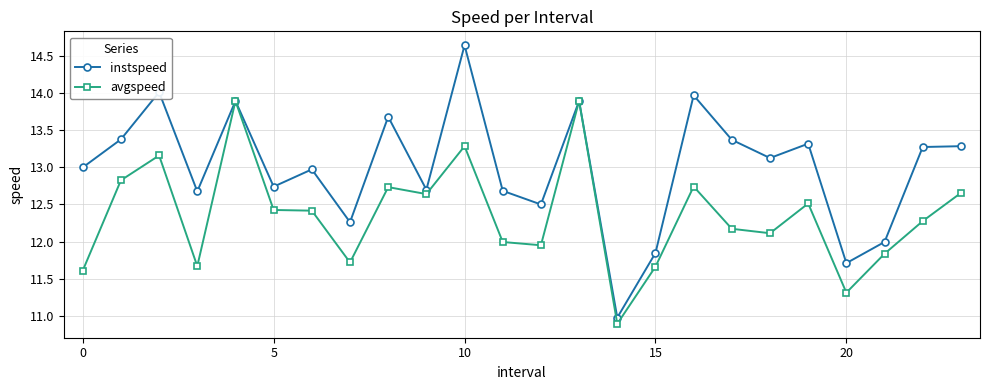

Which series has the largest total across all categories?

instspeed